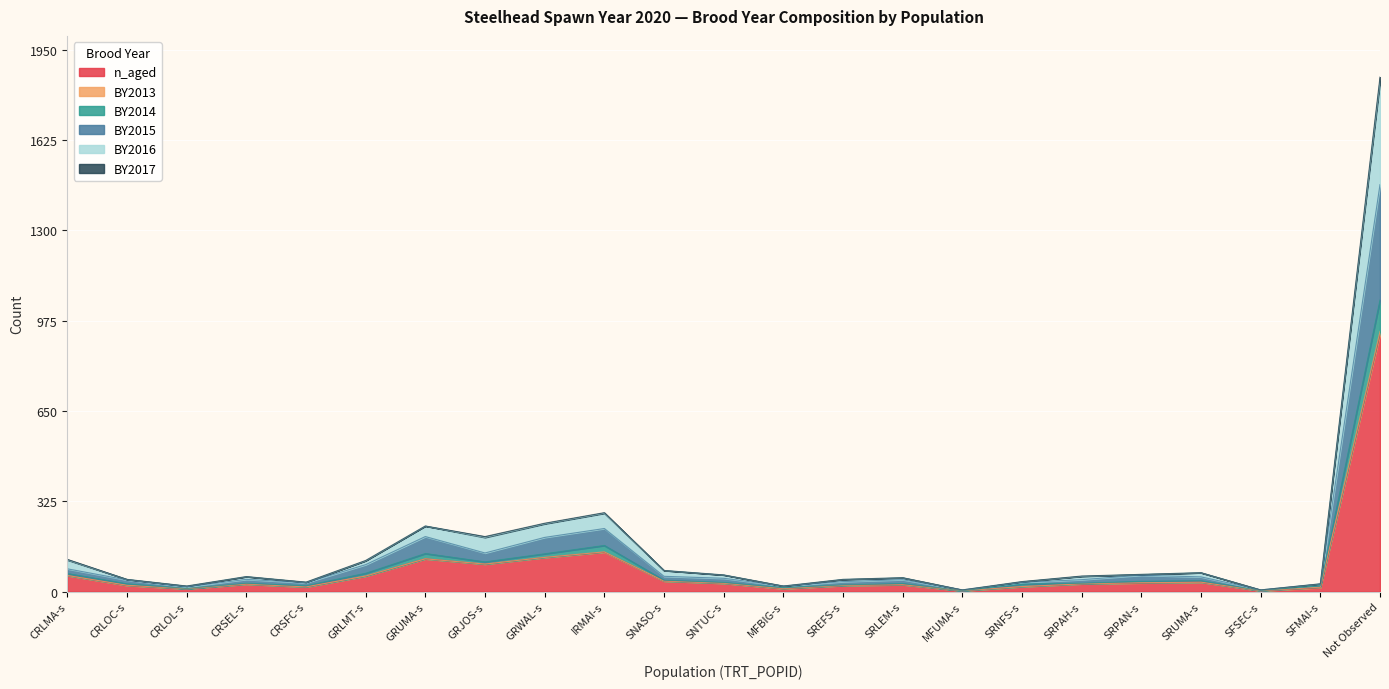

Is it true that BY2016 equals 58 at SREFS-s?

False